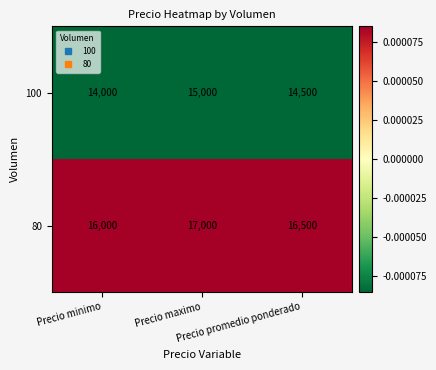

Rank the series by their average value, from highest to lowest.

80, 100